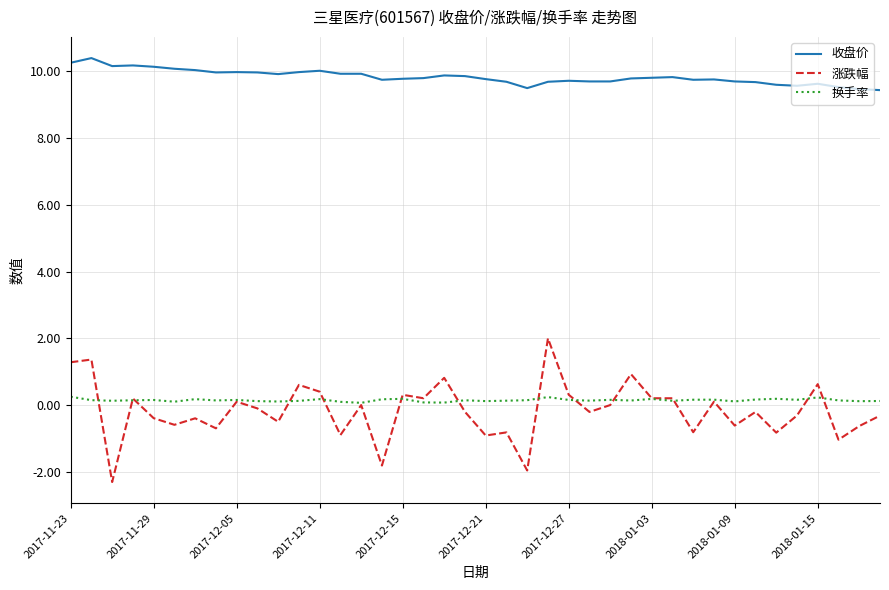

Which series has the largest total across all categories?

收盘价